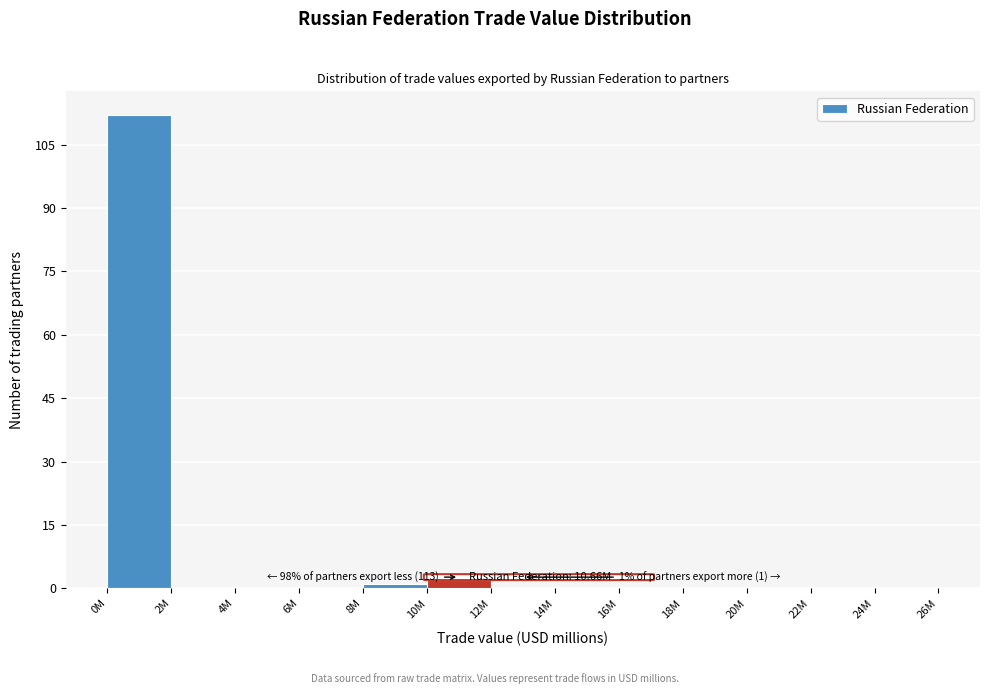

Reading left to right, what are all the values shown in this chart?

0M=112	2M=0	4M=0	6M=0	8M=1	10M=2	12M=0	14M=0	16M=0	18M=0	20M=0	22M=0	24M=0